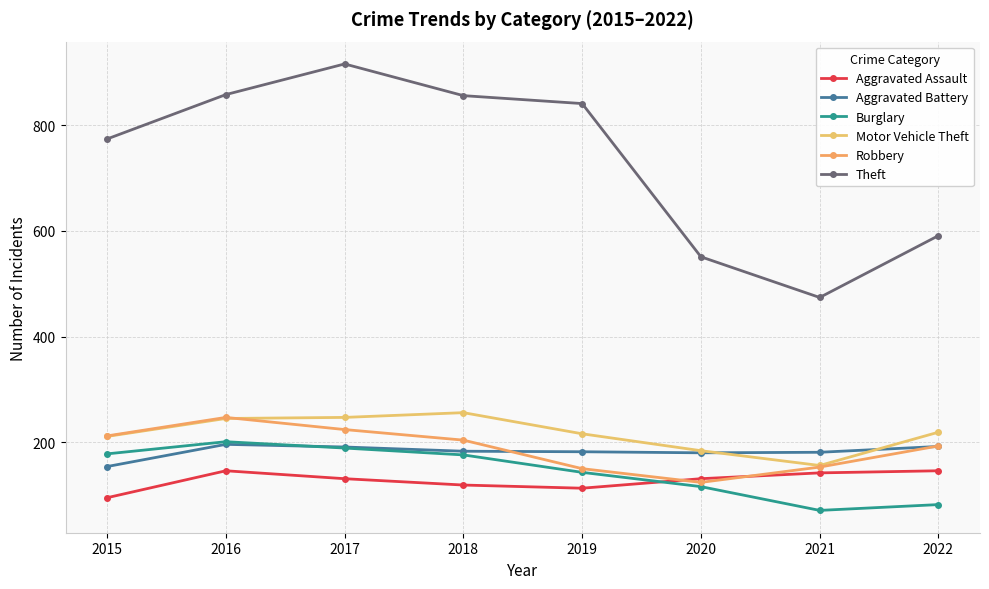

True or false: Robbery has more than 2 interior local peaks.

False